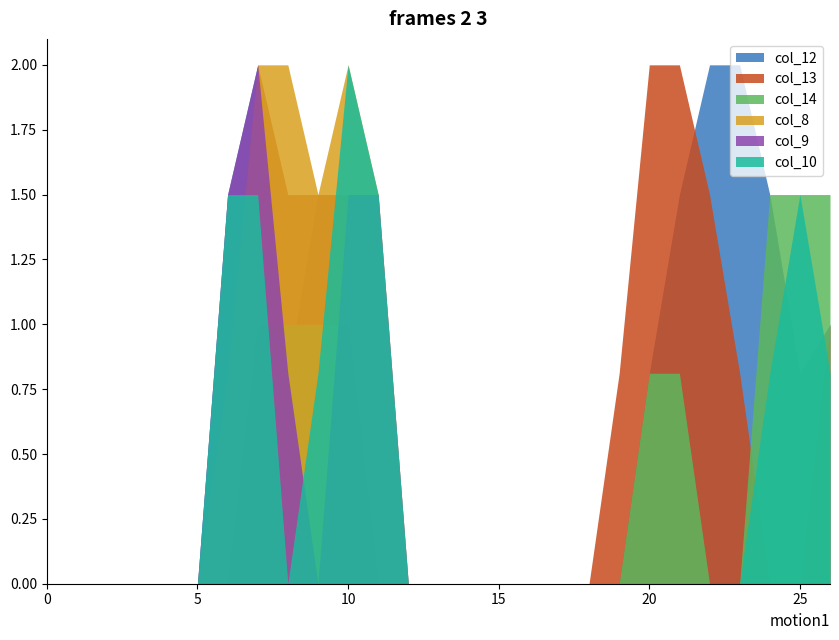

The value of col_9 at row_0 is 0.0. True or false?

True